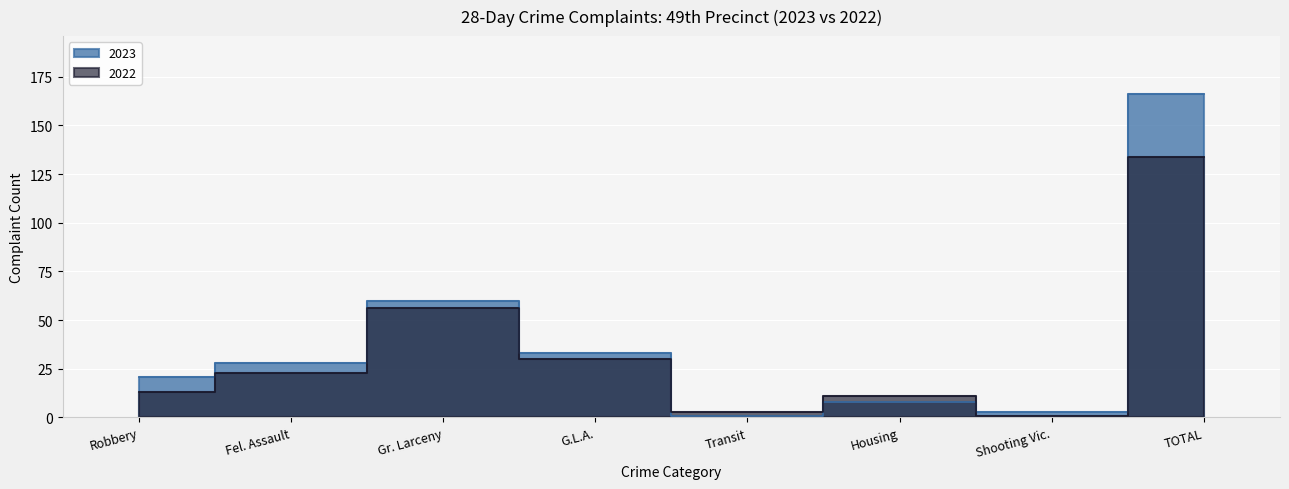

What is the value of the 2023 point at the 1st from the left?

21